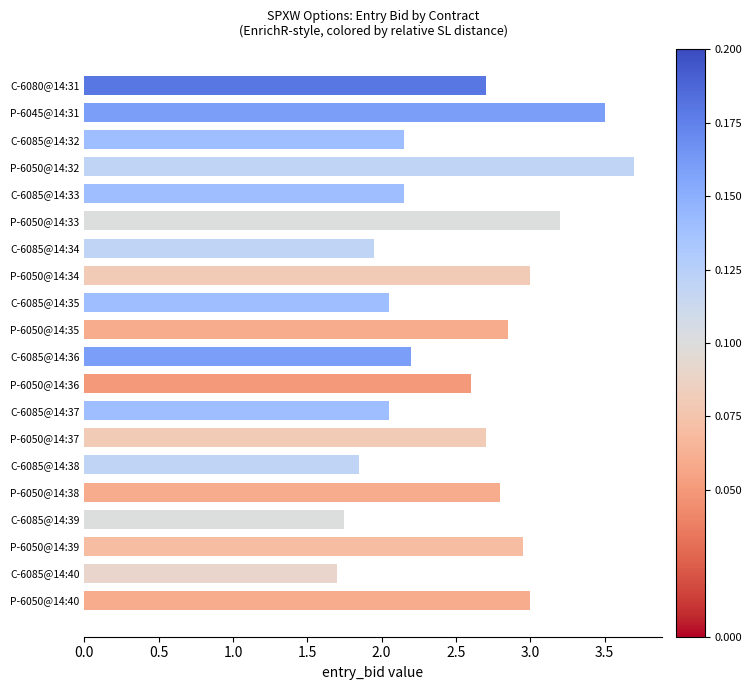

What is the sum of all values?

50.9